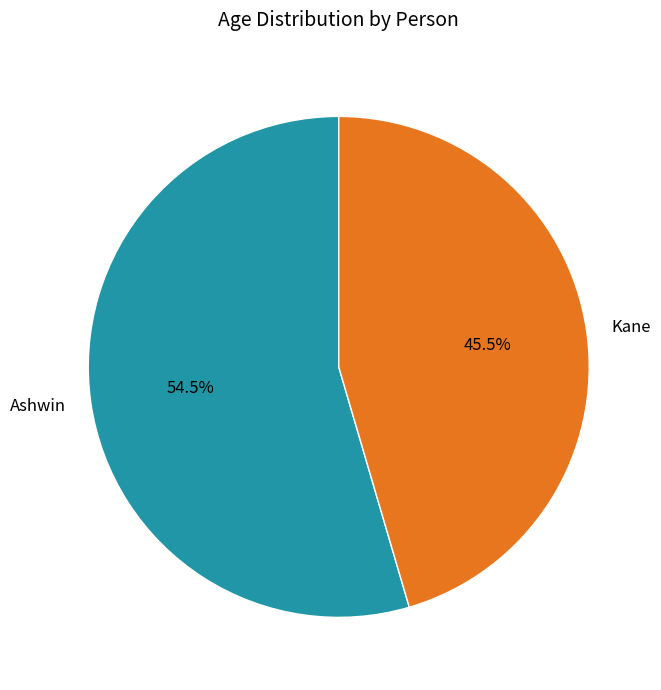

Count the number of slices in the pie.

2